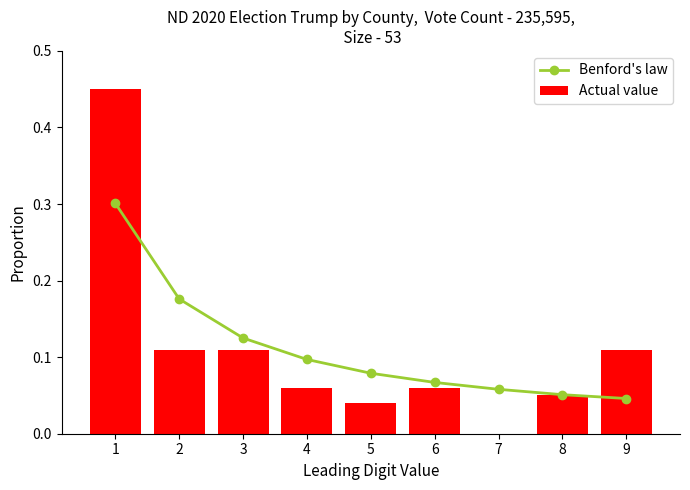

What is the greatest value displayed?

0.5